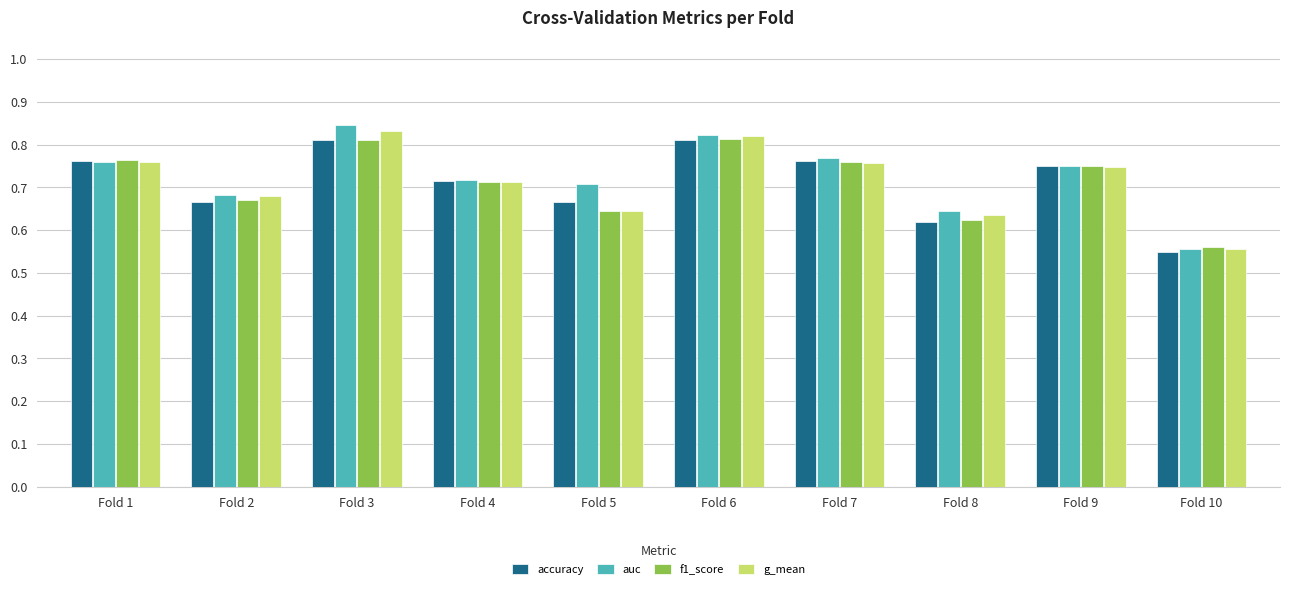

What is the total value across all series at Fold 1?

3.0